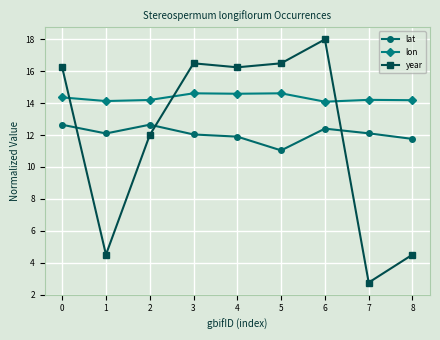

What is the difference between the highest and lowest values at 6?

5.6